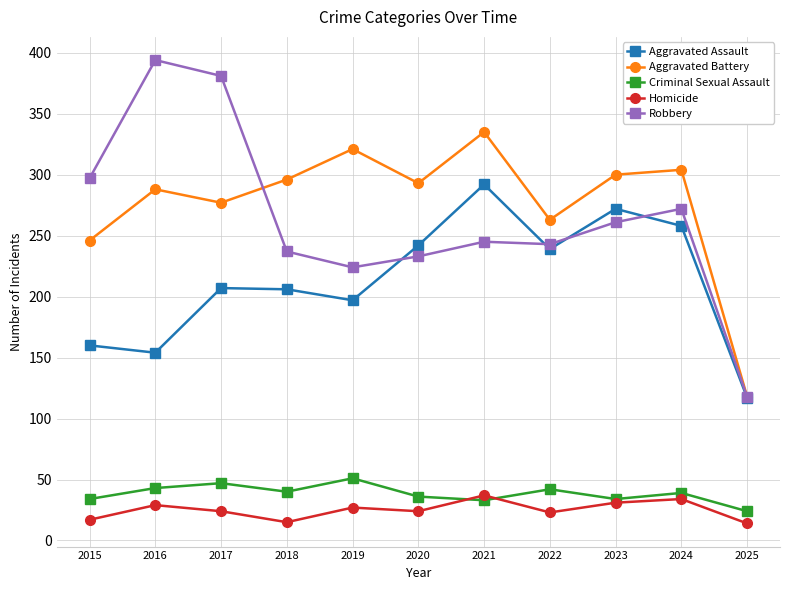

The value of Robbery at 2023 is 261. True or false?

True